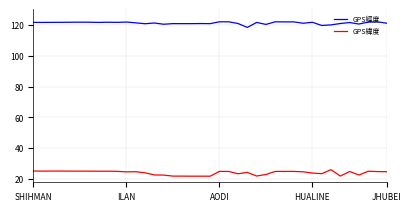

Which series has the largest total across all categories?

GPS經度